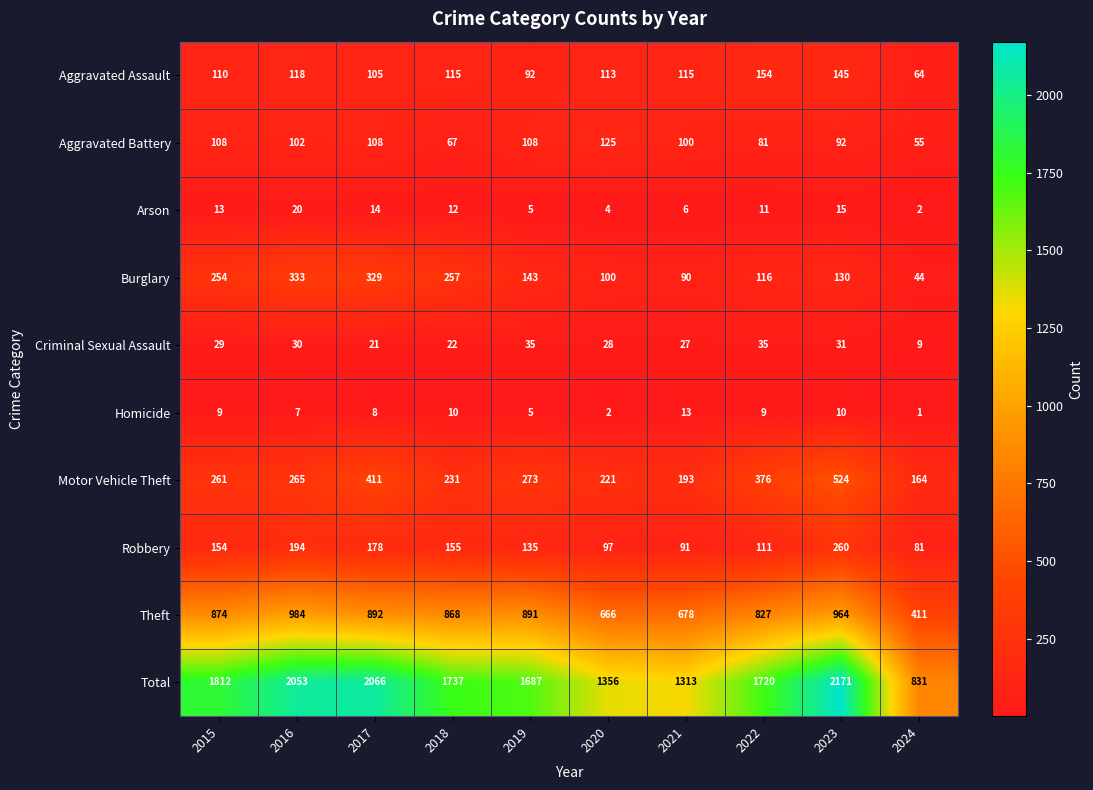

What is the difference between the highest and lowest values at 2022?

1711